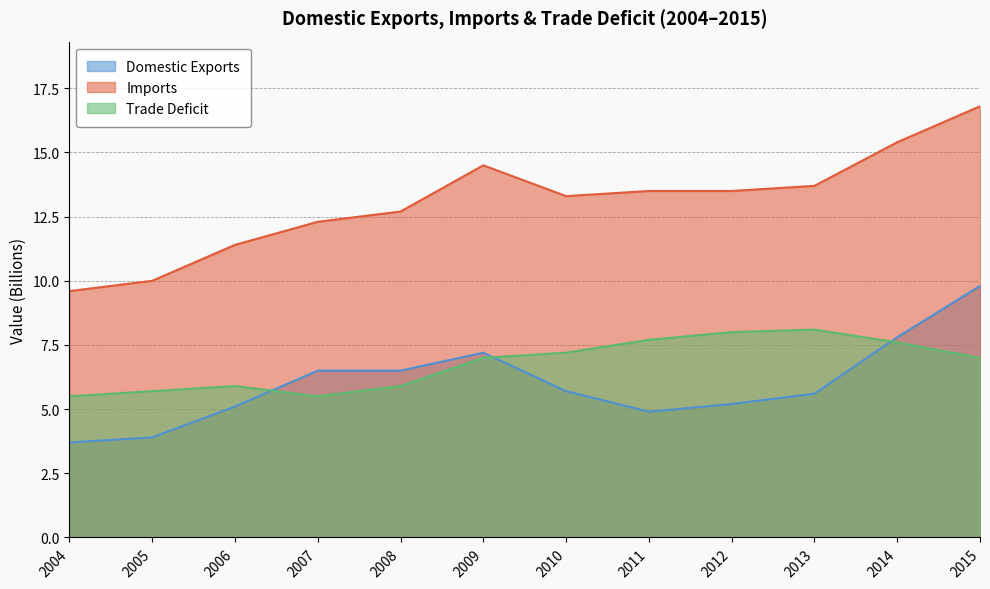

How many lines are shown in the chart?

3